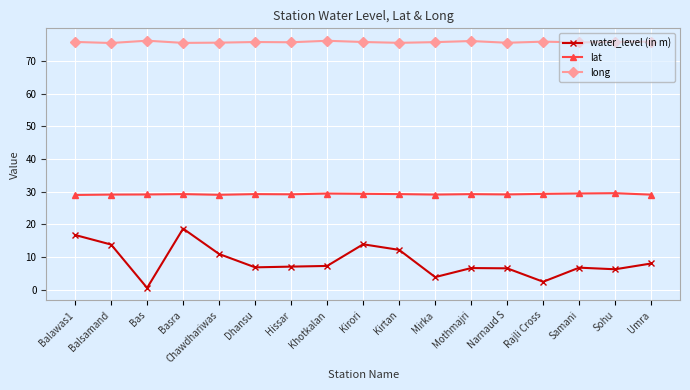

True or false: lat has more than 2 interior local peaks.

True